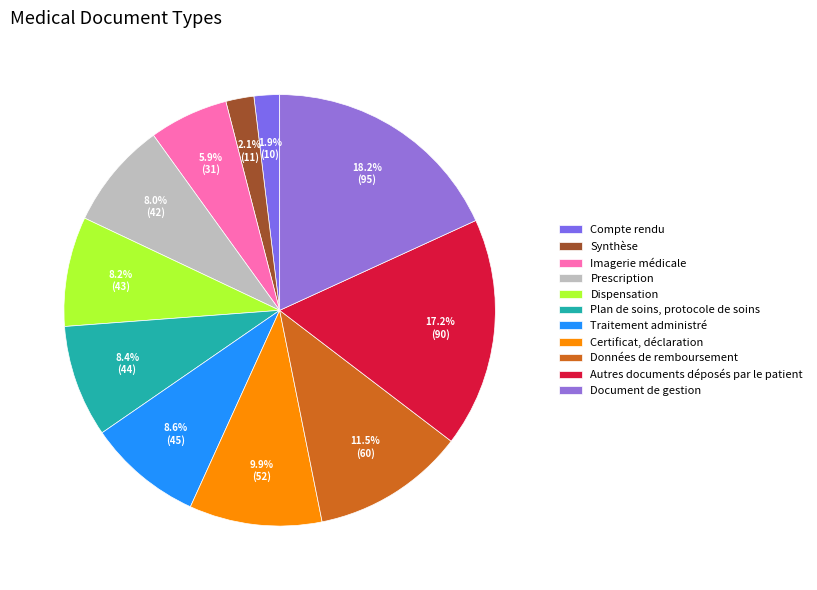

What is the total percentage of Traitement administré and Autres documents déposés par le patient?

25.8%